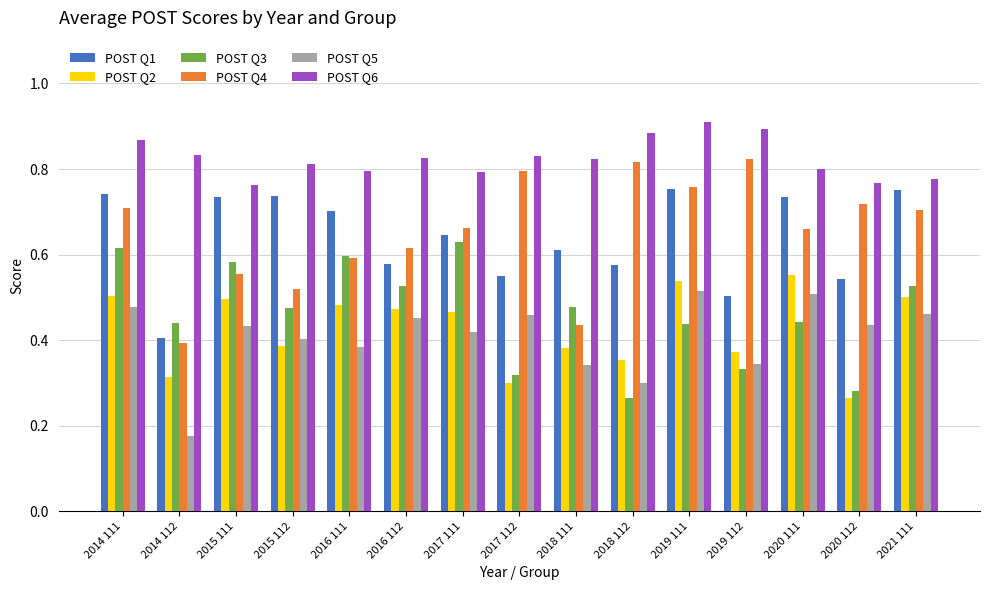

Where is POST Q1 nearest to the value 0?

2014 112